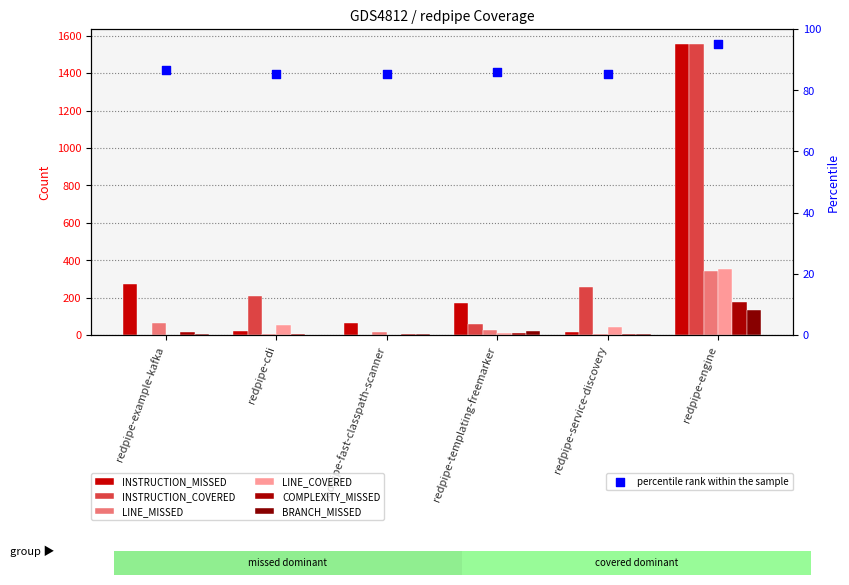

At how many categories does at least one series exceed 1521?

1